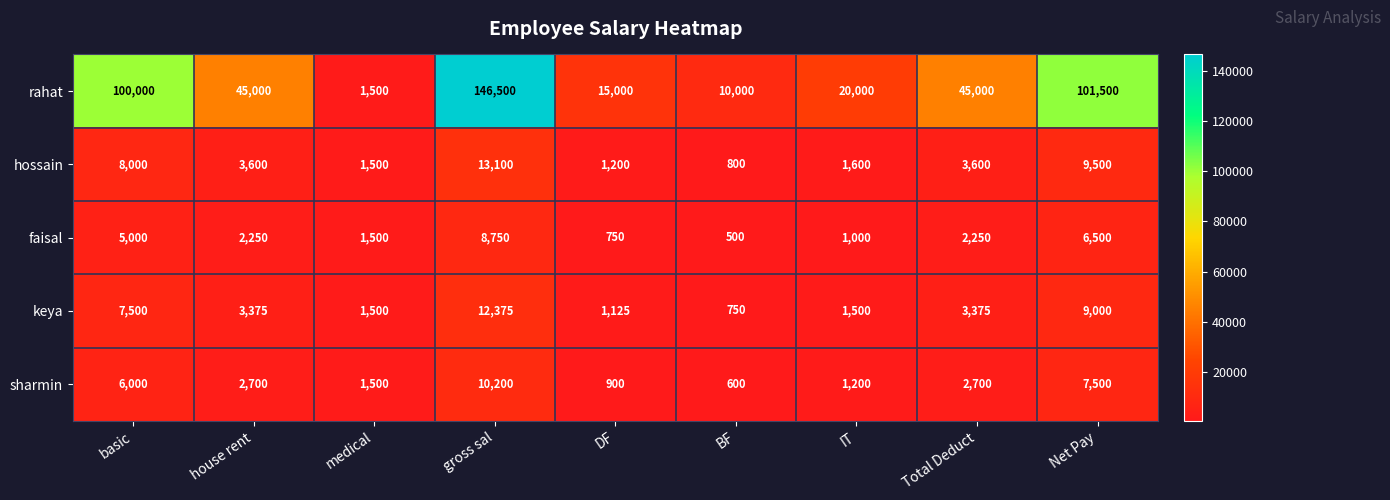

The sharmin series shows 4727 at Total Deduct. True or false?

False